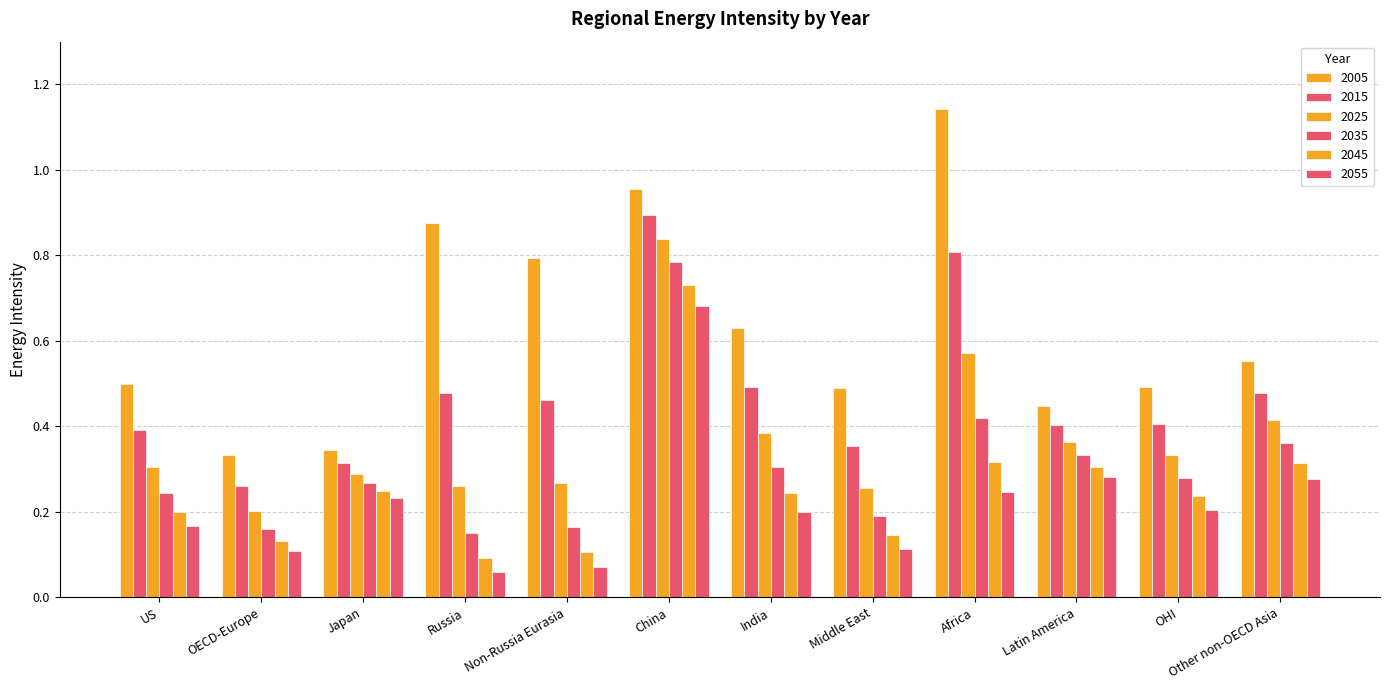

Are the bars grouped side by side (vs. stacked)?

Yes